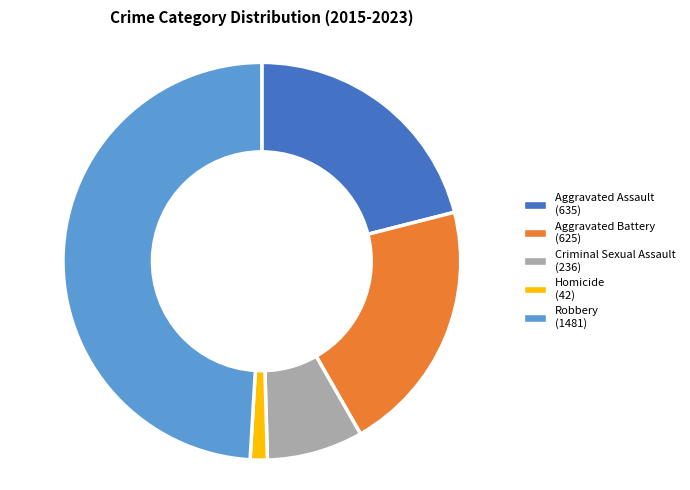

Between Homicide and Aggravated Battery, which is larger?

Aggravated Battery